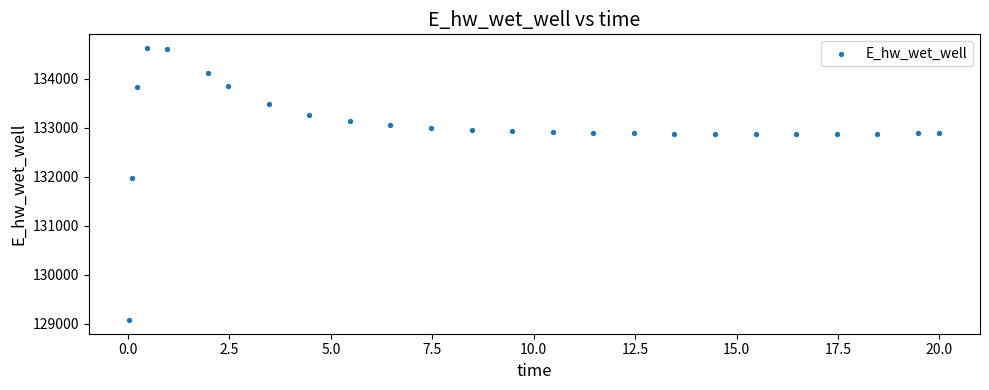

What is the range of Y values (max minus min)?

5557.9